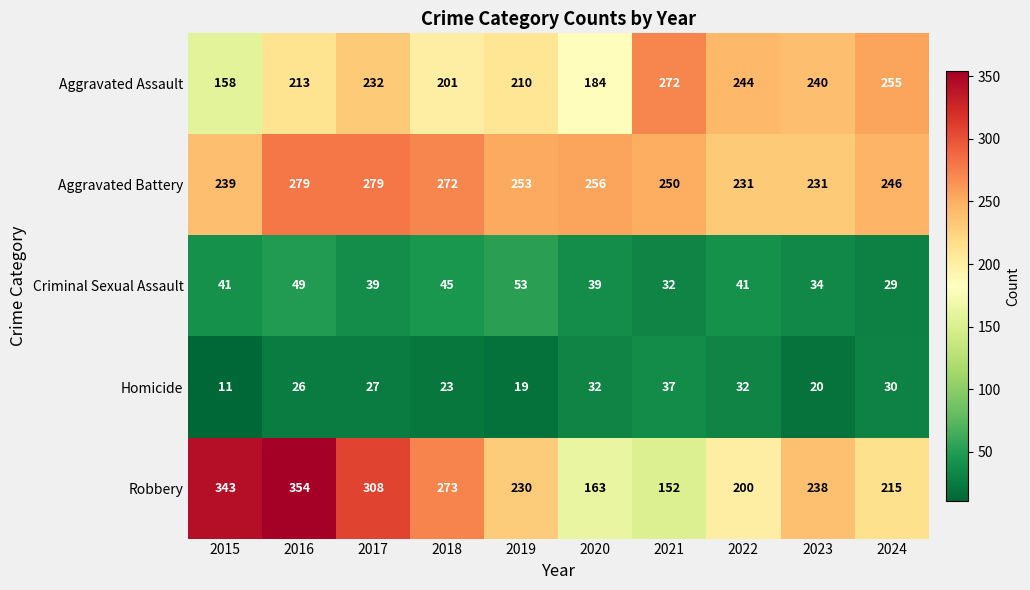

What is the spread (max minus min) of values at 2019?

234